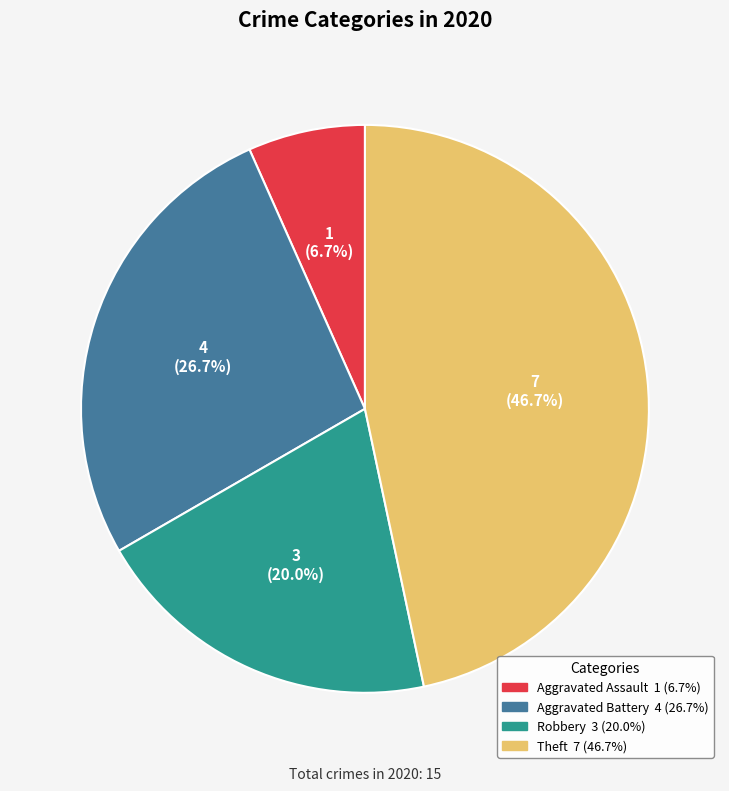

Is there a majority slice in this chart?

No